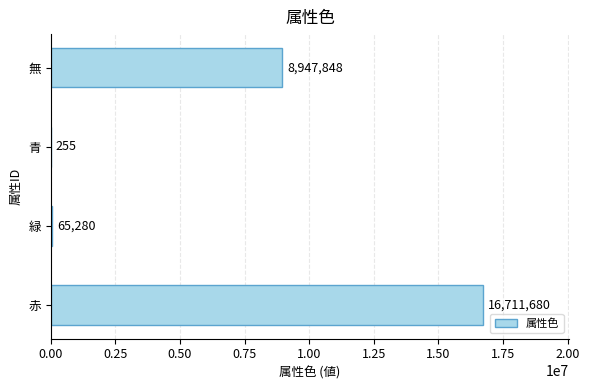

Is it true that the value at 無 is 8947848?

True